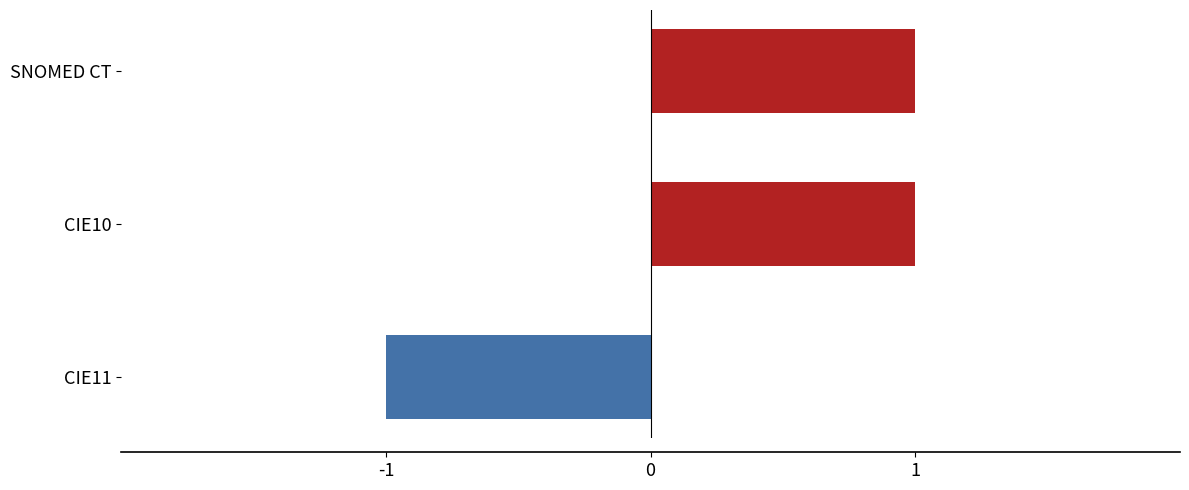

The value at CIE11 is -1. True or false?

True